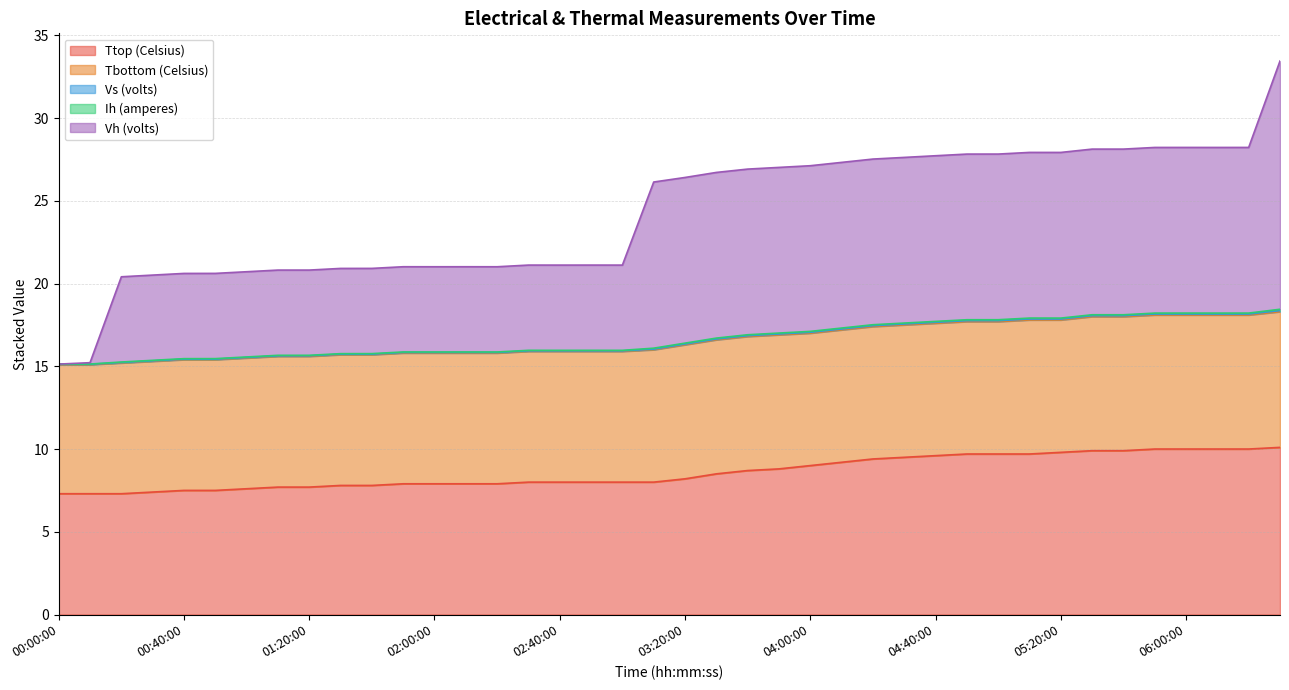

At which category is the sum across all series the highest?

06:30:00